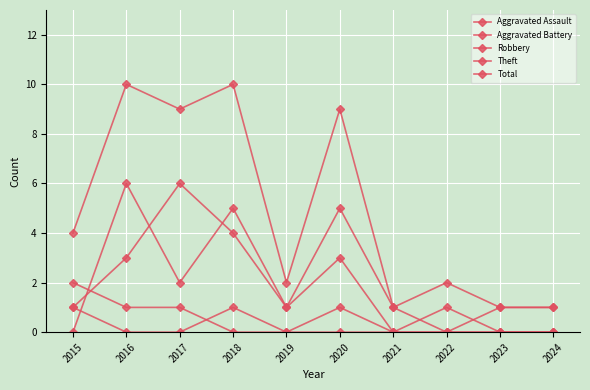

Is this an area chart (filled region under the line)?

No